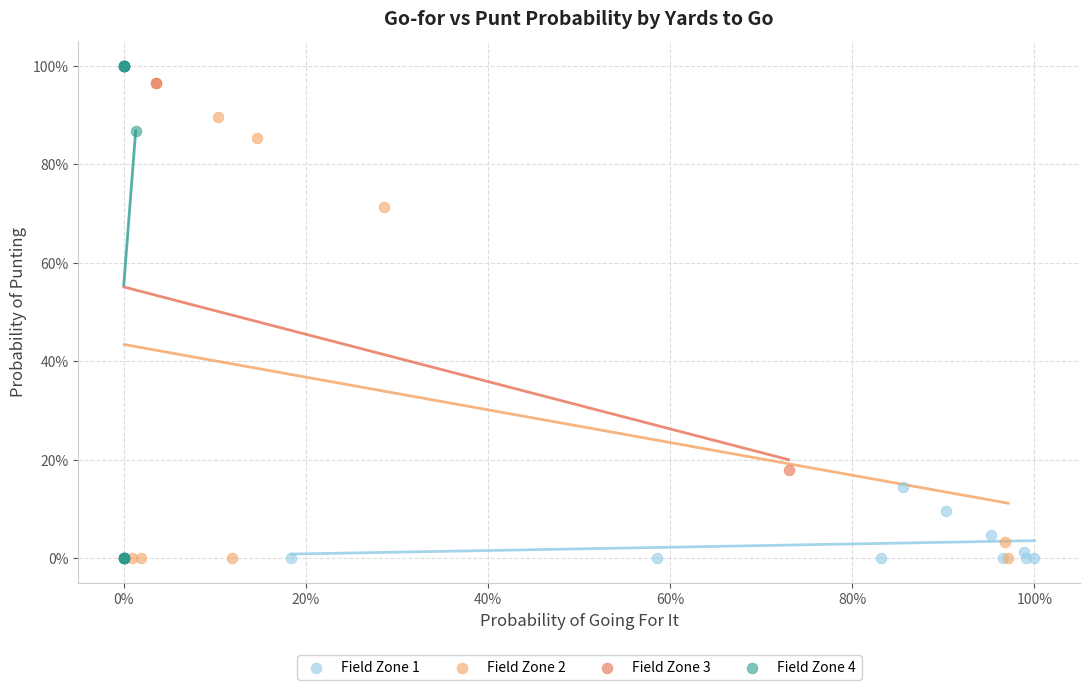

What are all the series names shown in the legend?

Field Zone 1, Field Zone 2, Field Zone 3, Field Zone 4